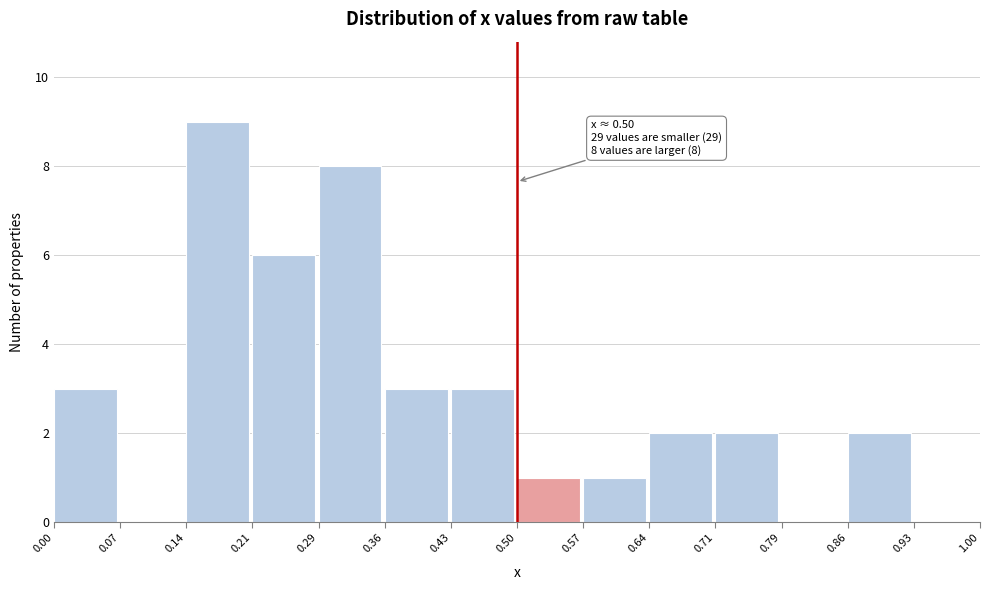

Which range on the x-axis has the tallest bar?

0.14 to 0.21